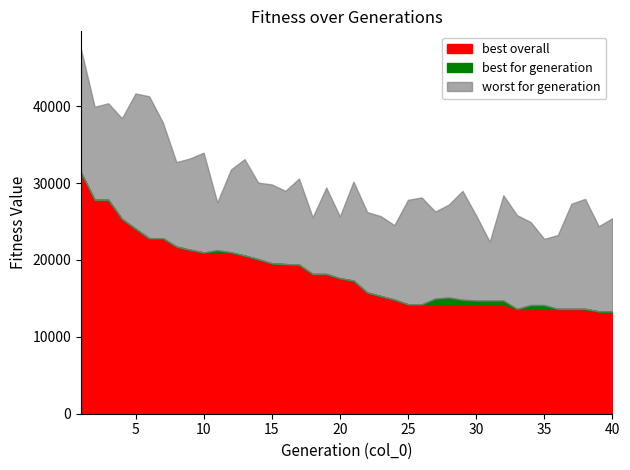

How many categories are shown in the chart?

40